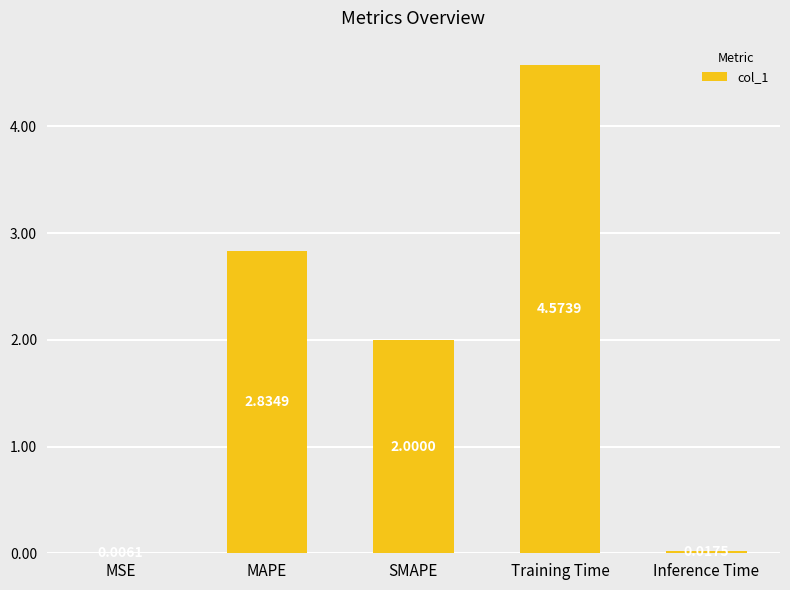

Is it true that the value at Training Time is 7.3?

False